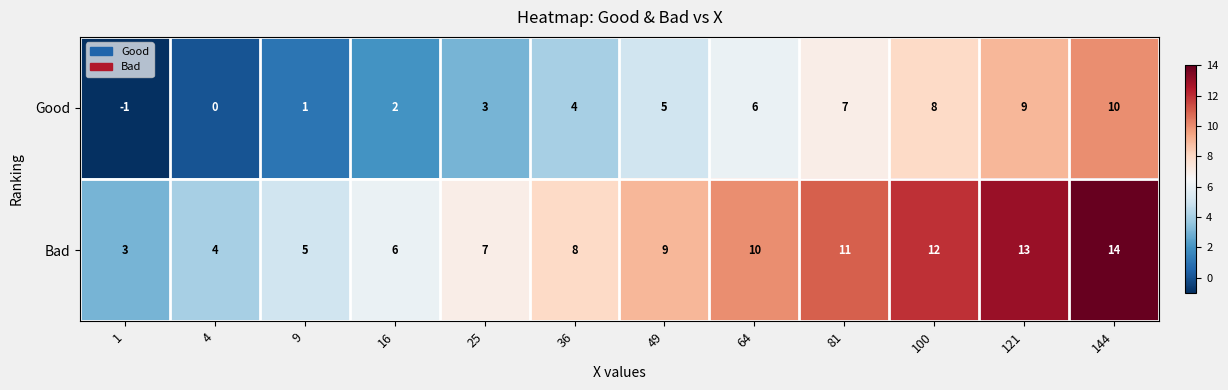

Where is Good nearest to the value 4?

36